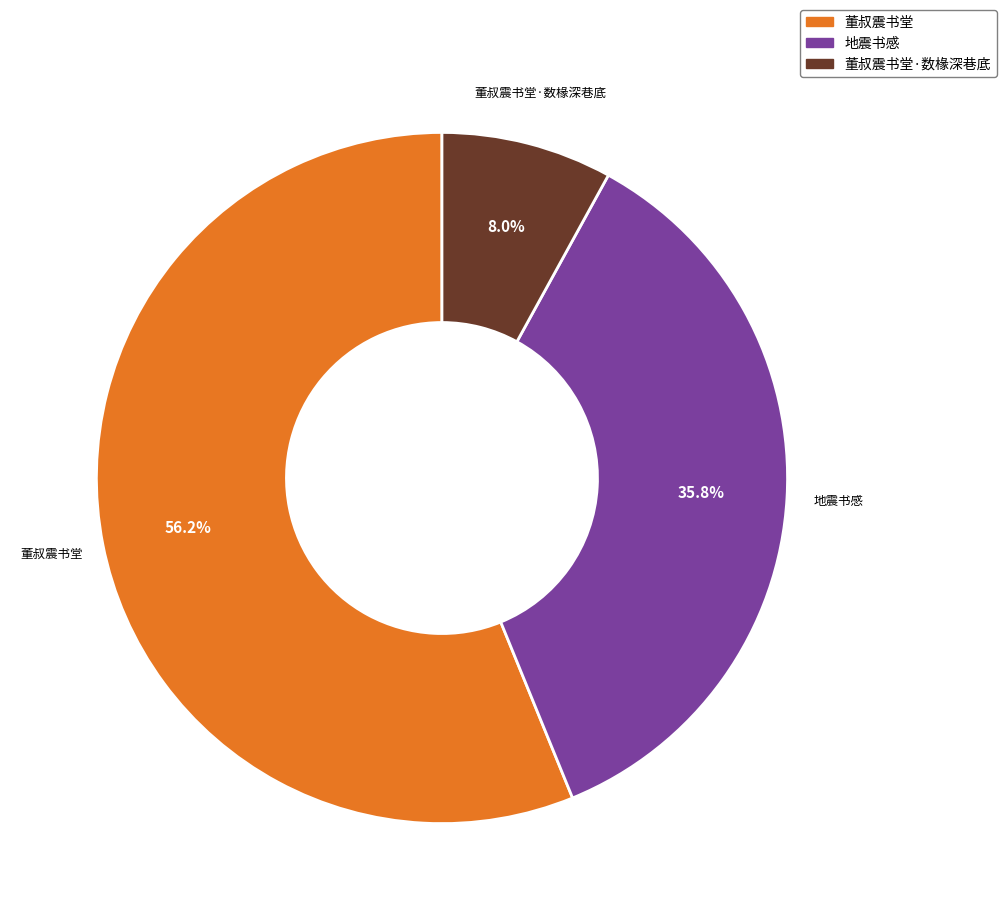

Is there a majority slice in this chart?

Yes